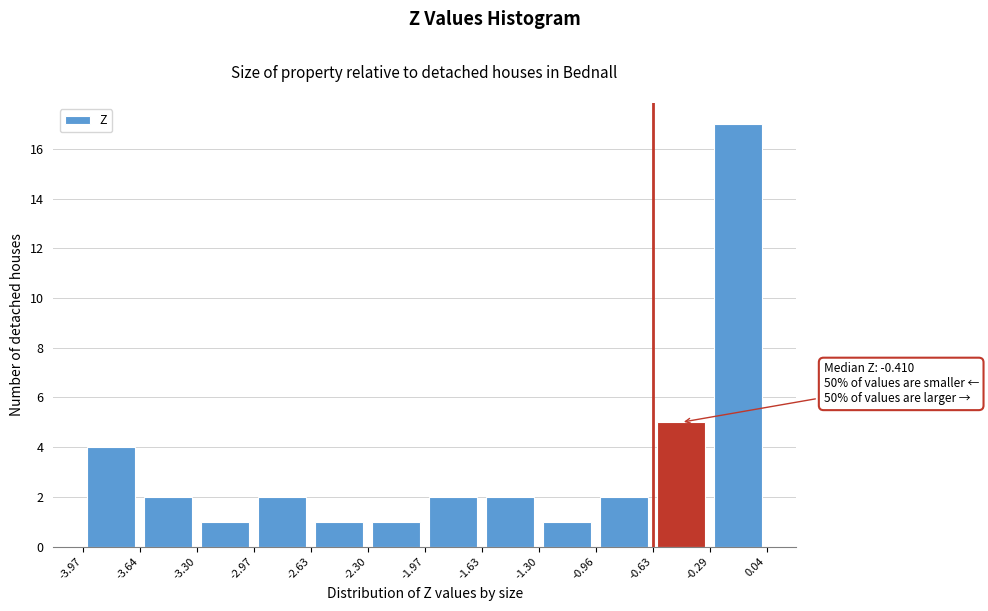

Which range on the x-axis has the tallest bar?

-0.29 to 0.04